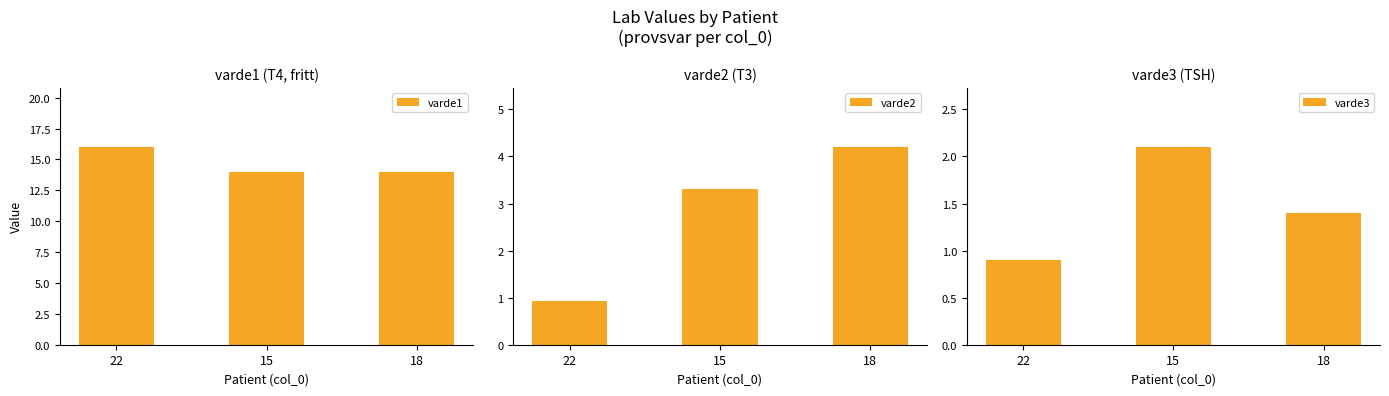

What is the average value of the varde3 series?

1.5